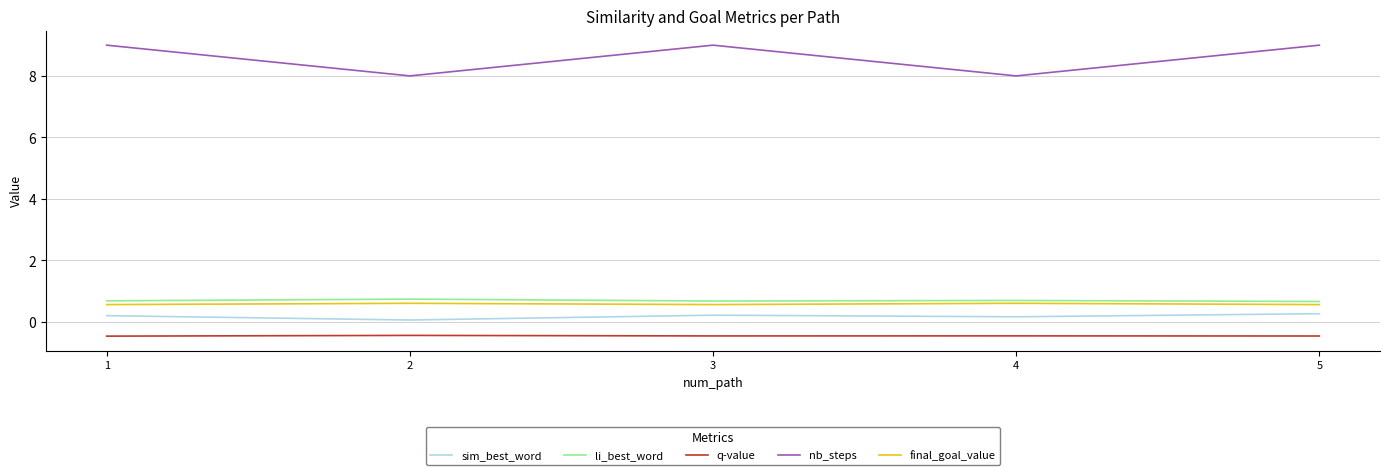

True or false: nb_steps and sim_best_word intersect in this chart.

False